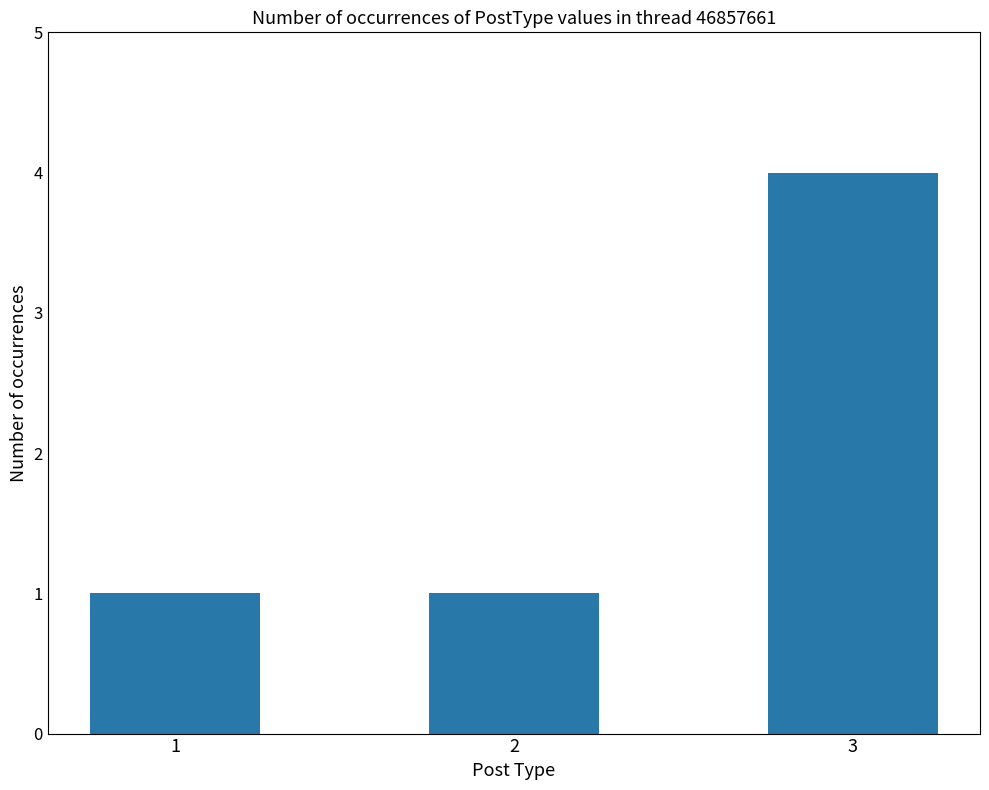

What is the approximate value at 3?

4